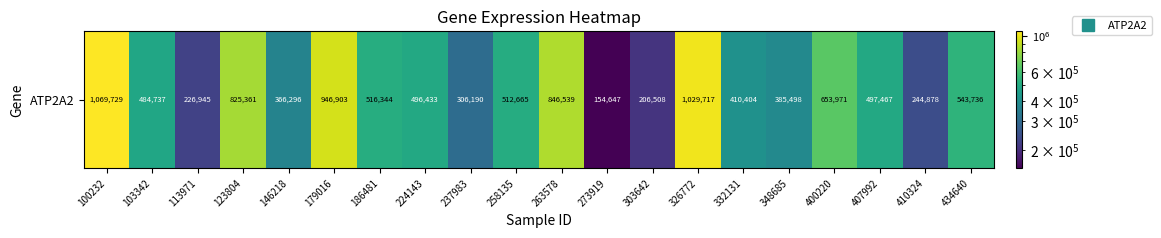

What is the difference between the values at 186481 and 100232?

553385